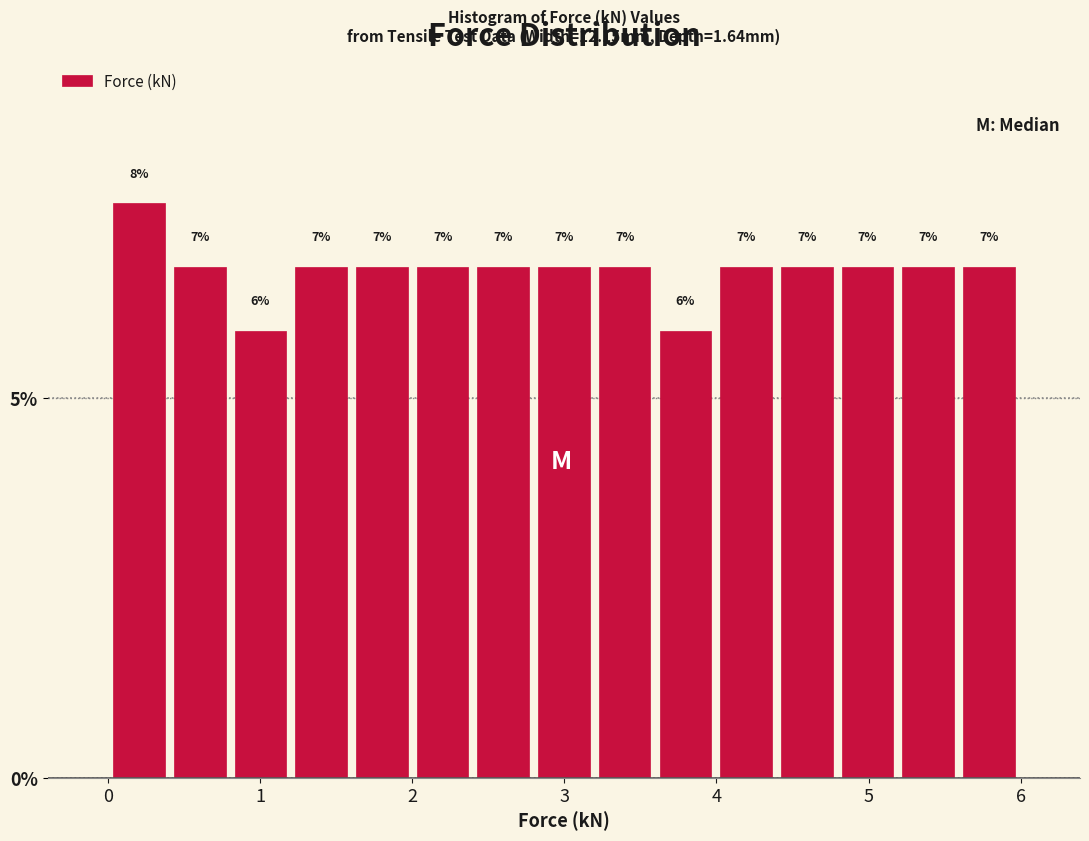

Read against the x-axis, roughly where is the centre of the tallest bar?

0.2